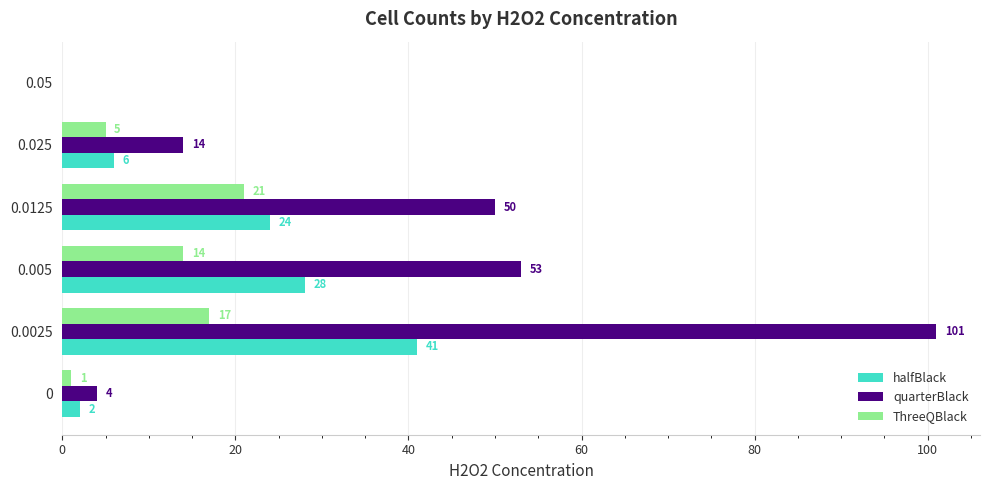

What is the sum of the quarterBlack values at 0.0125 and 0.05?

50